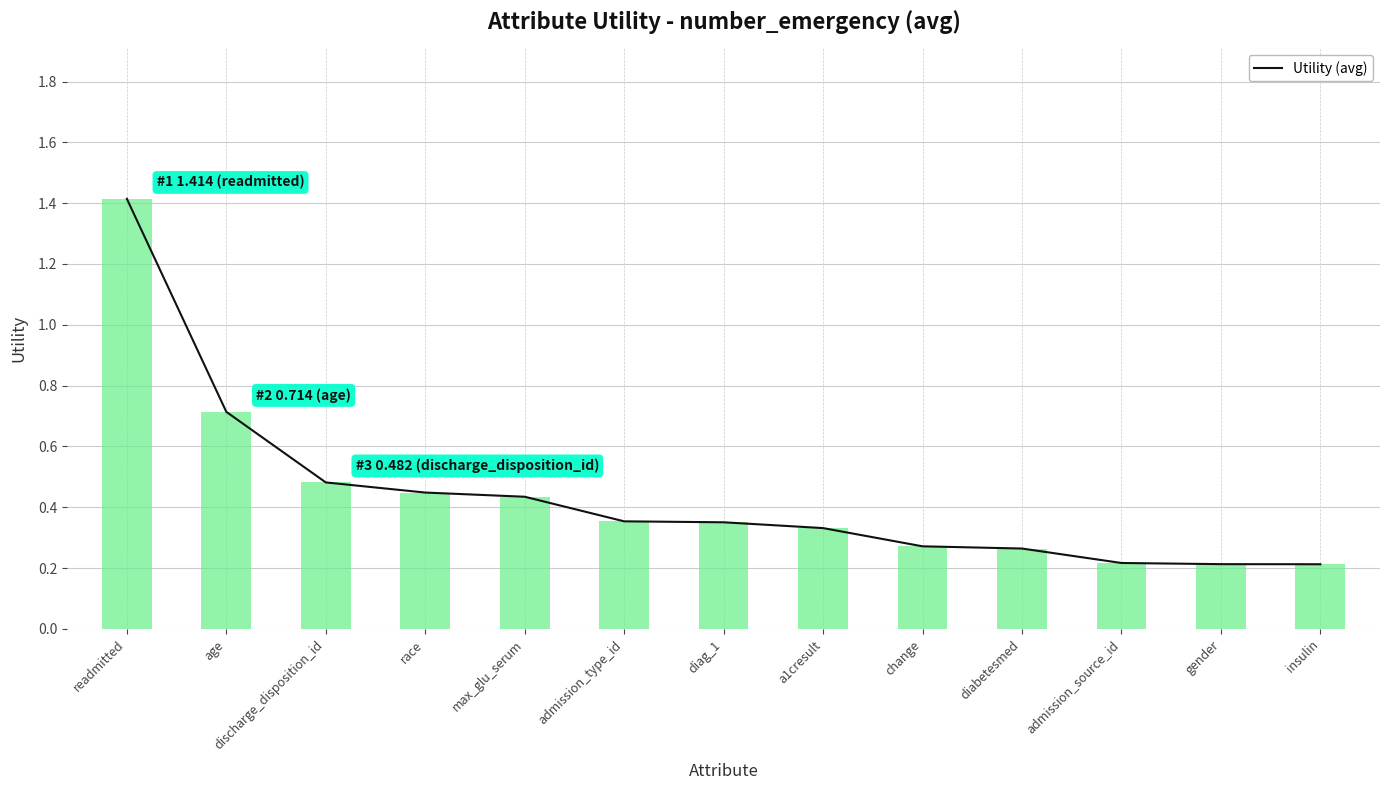

What is the label of the 12th bar from the left?

gender